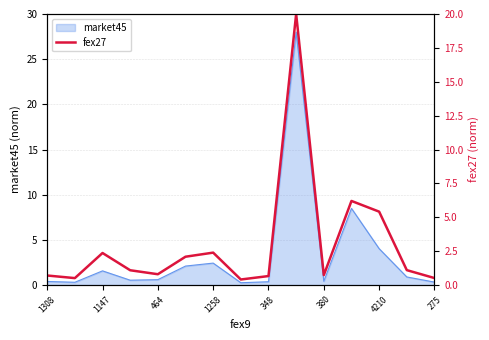

What is the highest value of the market45 series?

28.0